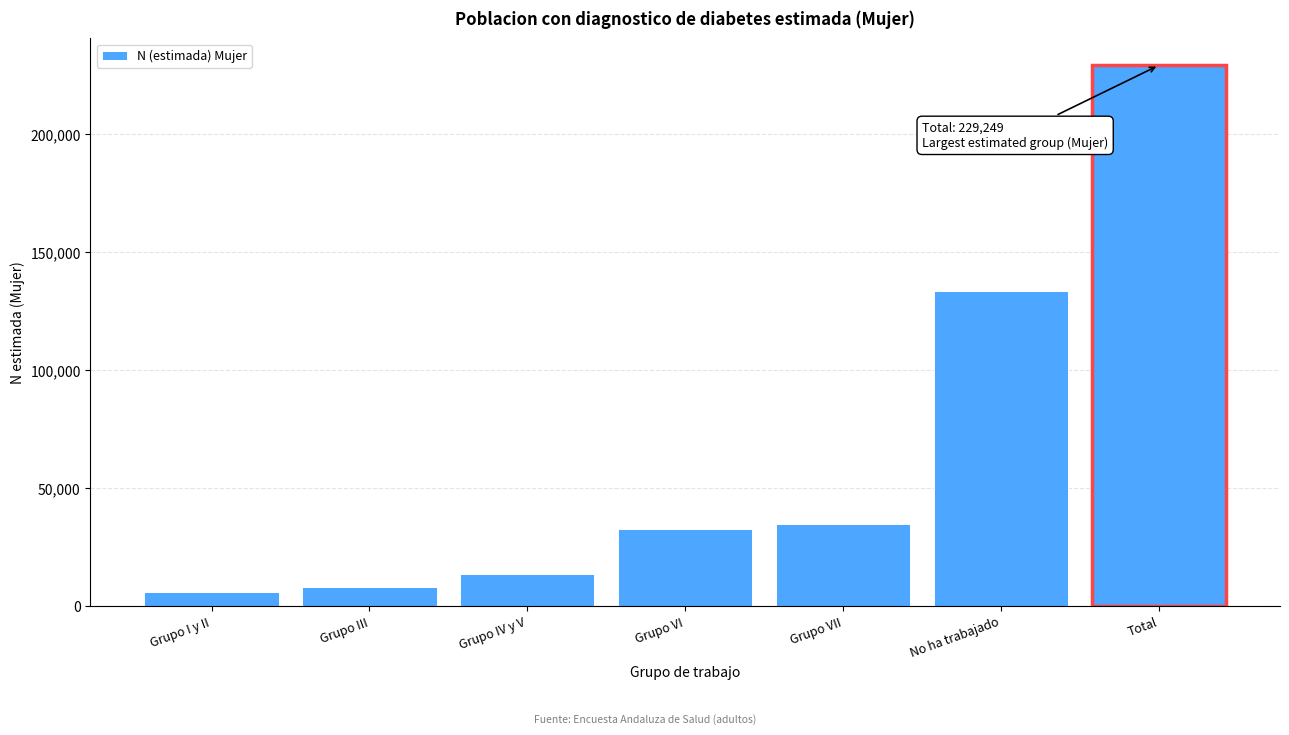

Reading left to right, list all the values displayed in this chart.

Grupo I y II=5915	Grupo III=8407	Grupo IV y V=13565	Grupo VI=32832	Grupo VII=35058	No ha trabajado=133473	Total=229249